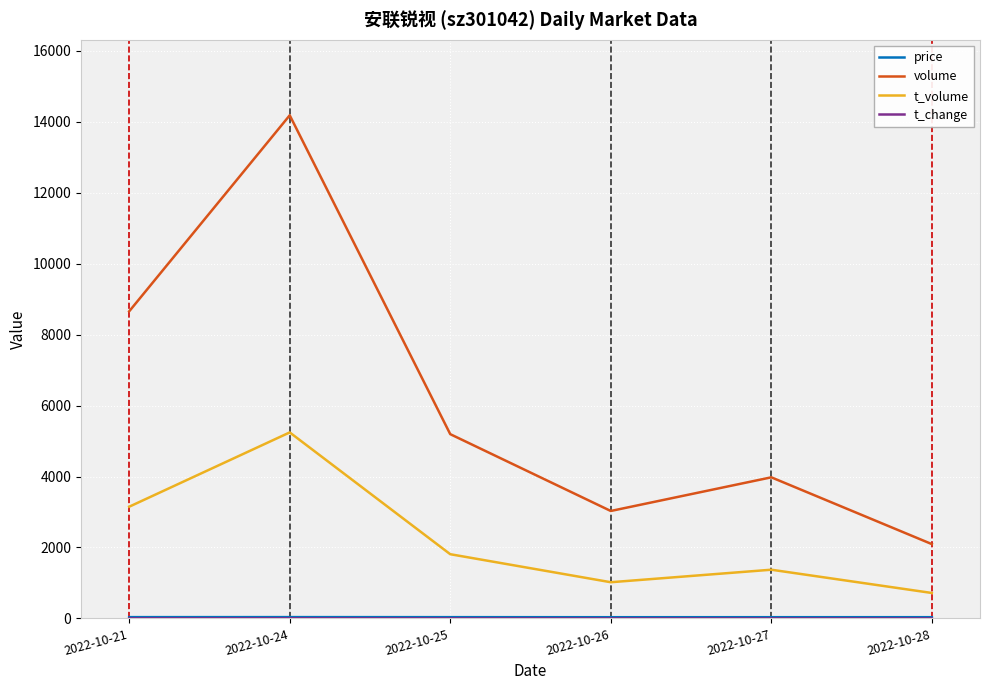

Which series has the largest range (max minus min)?

volume